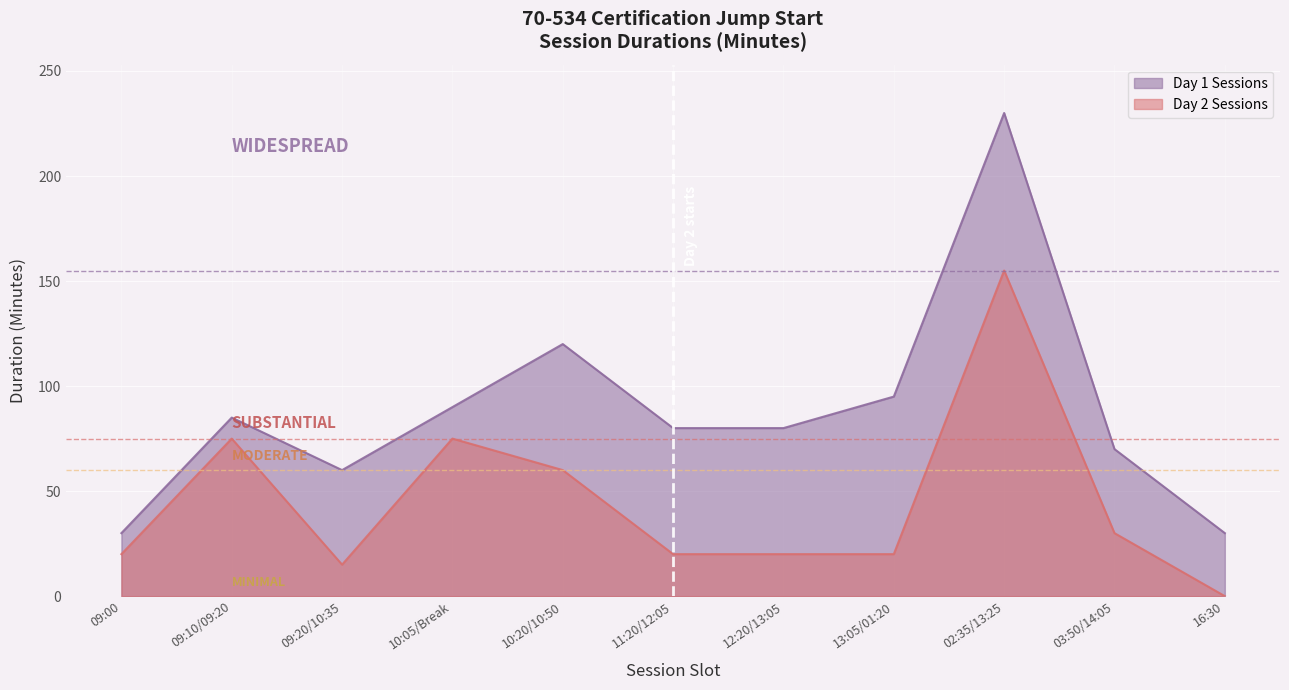

Rank the series at 09:20/10:35 from highest to lowest value.

Day 1 Sessions, Day 2 Sessions